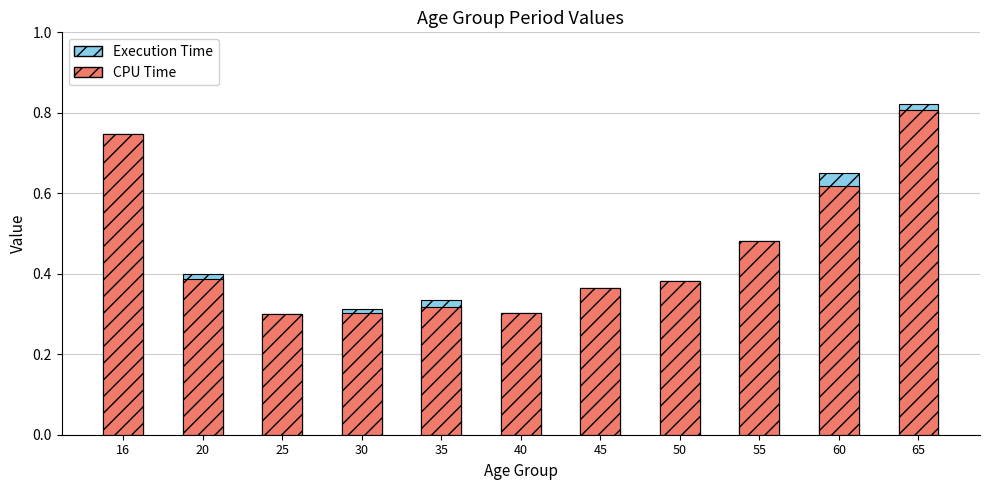

What is the maximum value for Execution Time?

0.8